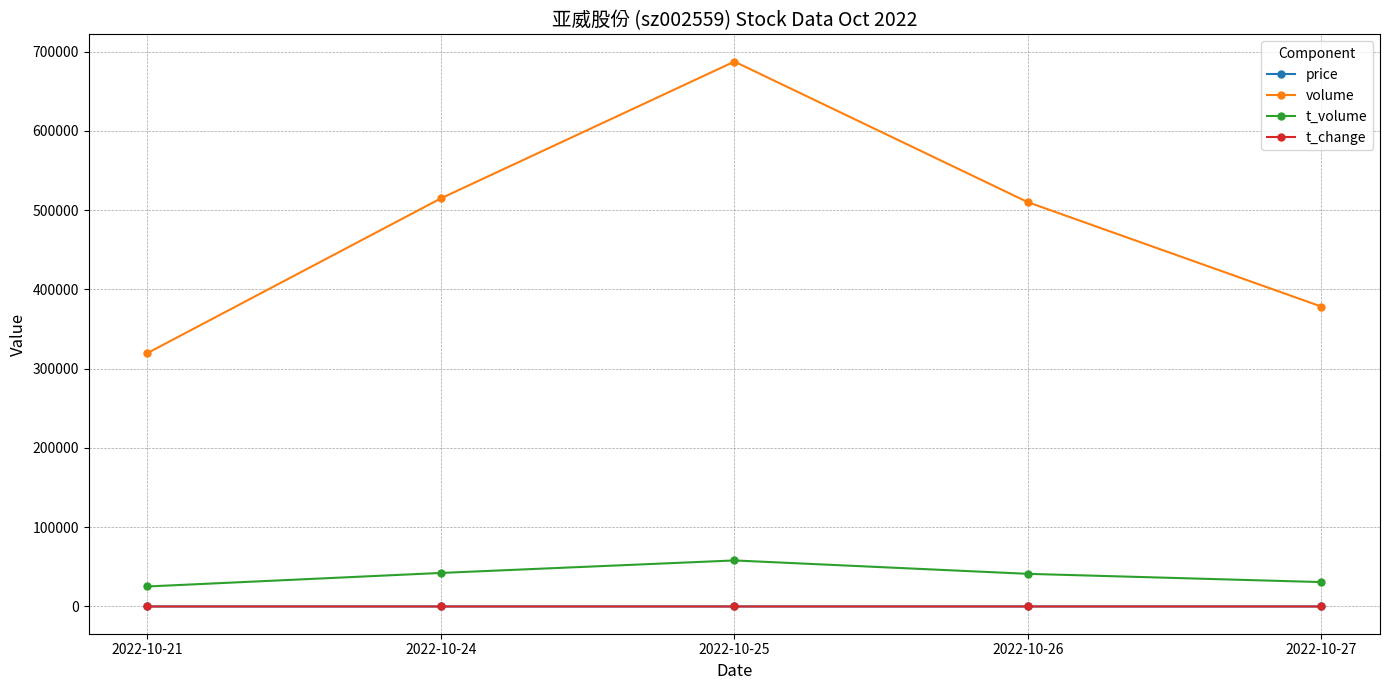

True or false: volume has a value of 319753.0 at 2022-10-21.

True